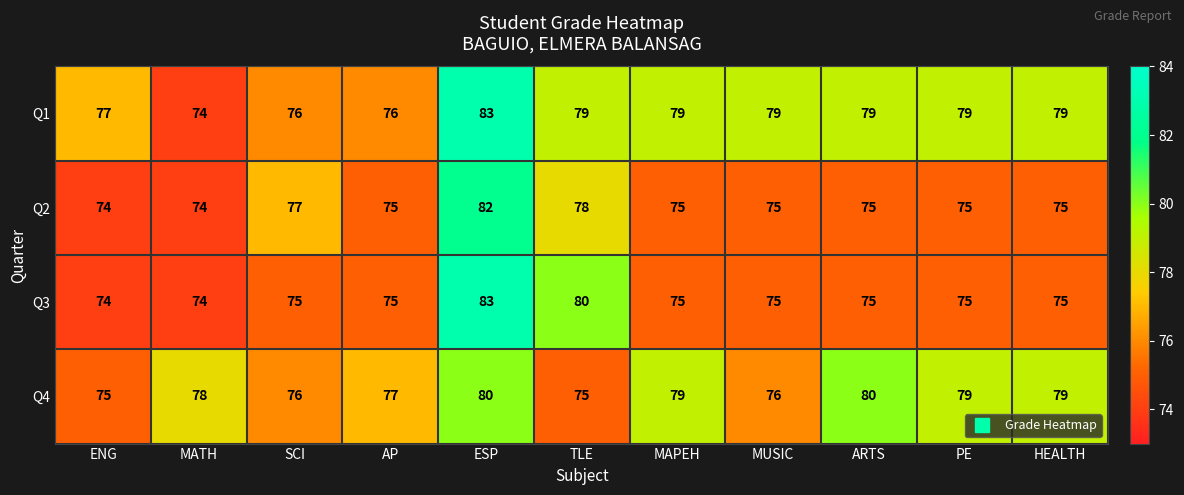

Count the Q3 values in the range 75 to 76.

7